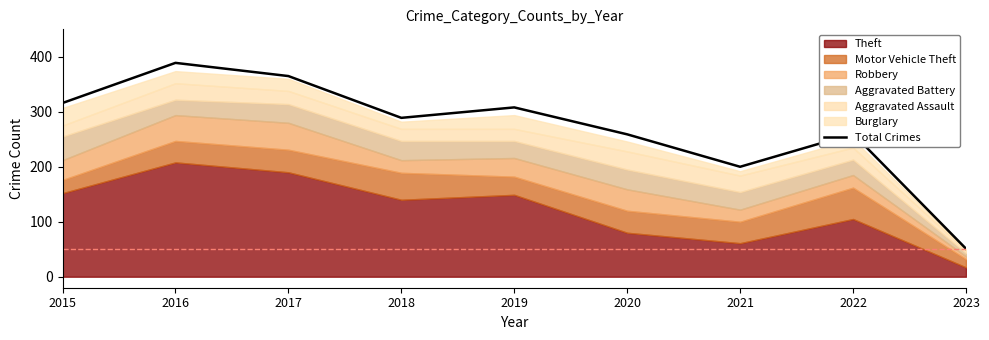

Where is Total Crimes nearest to the value 220?

2021